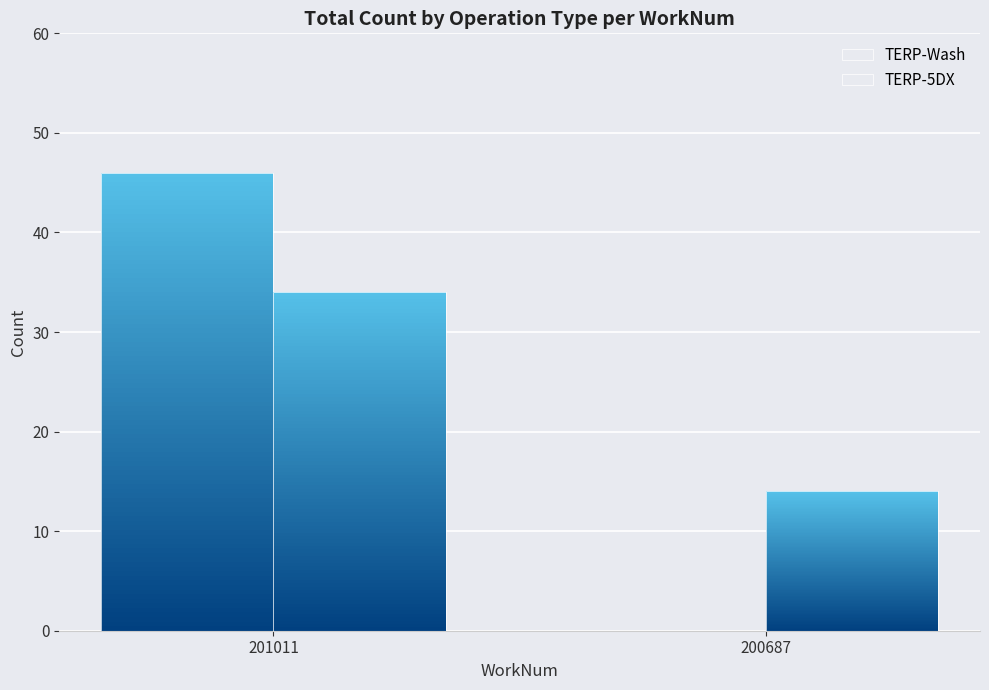

What is the difference between the maximum and minimum values in the TERP-Wash series?

46